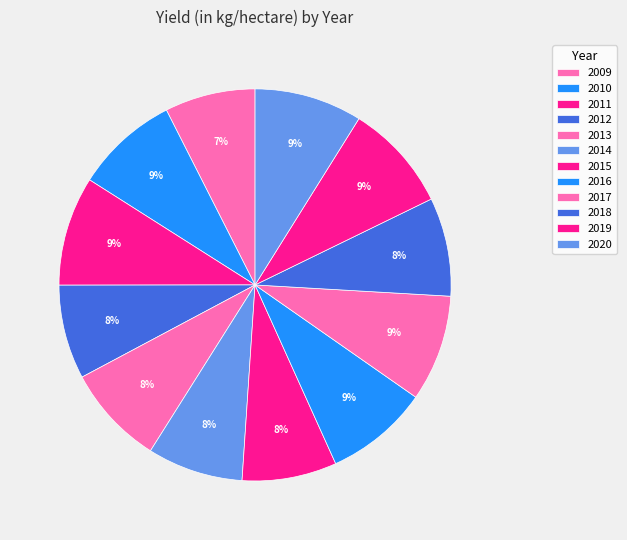

Rank the categories by value from highest to lowest.

2011, 2019, 2020, 2017, 2016, 2010, 2013, 2018, 2014, 2015, 2012, 2009